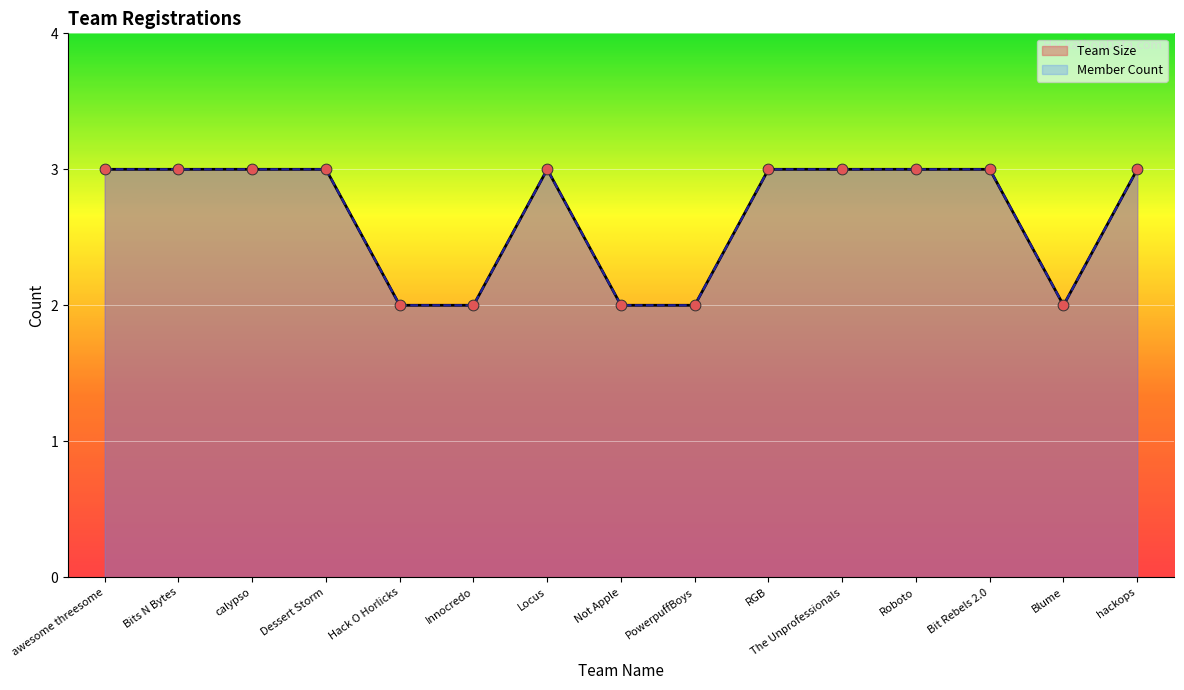

Which series contains the highest Y value?

Team Size